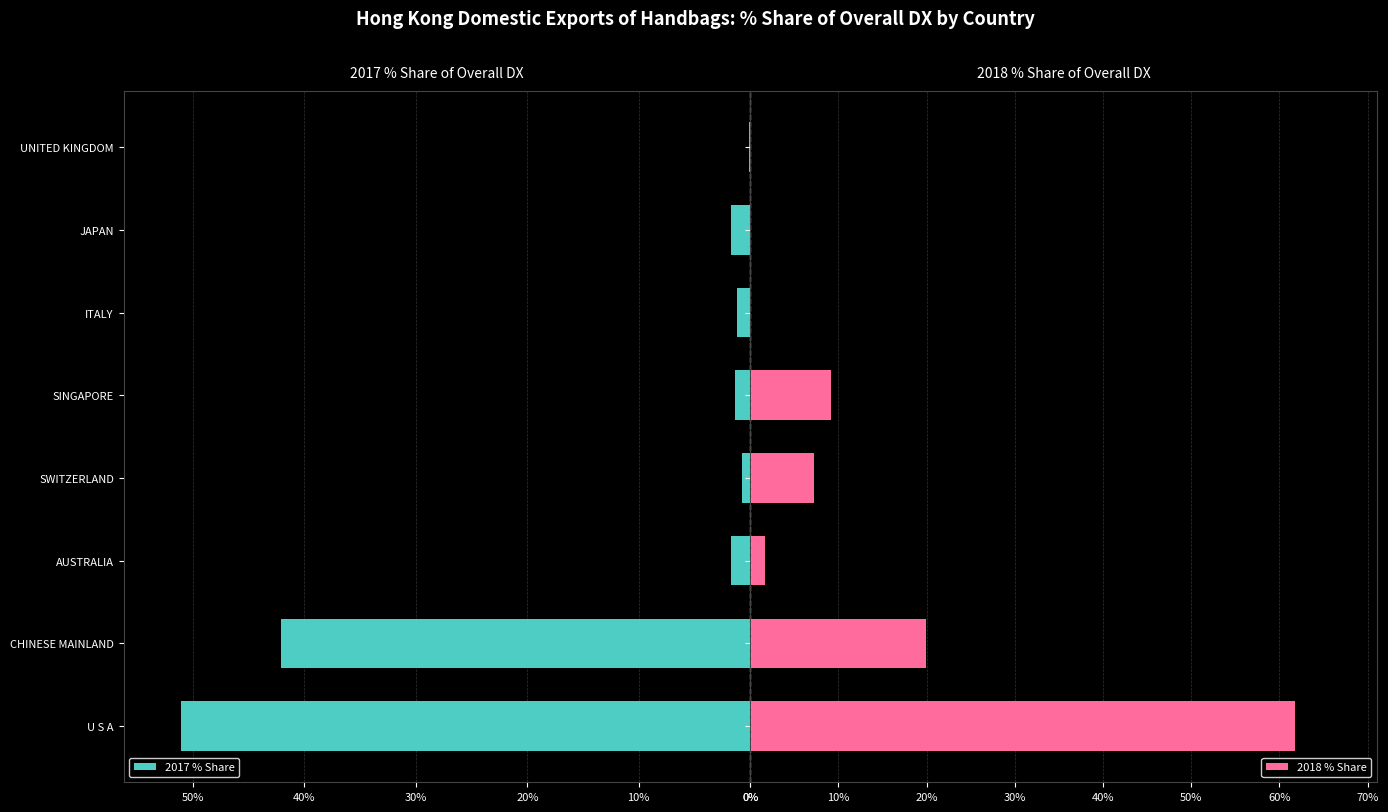

Where is 2017 % Share nearest to the value 25?

CHINESE MAINLAND